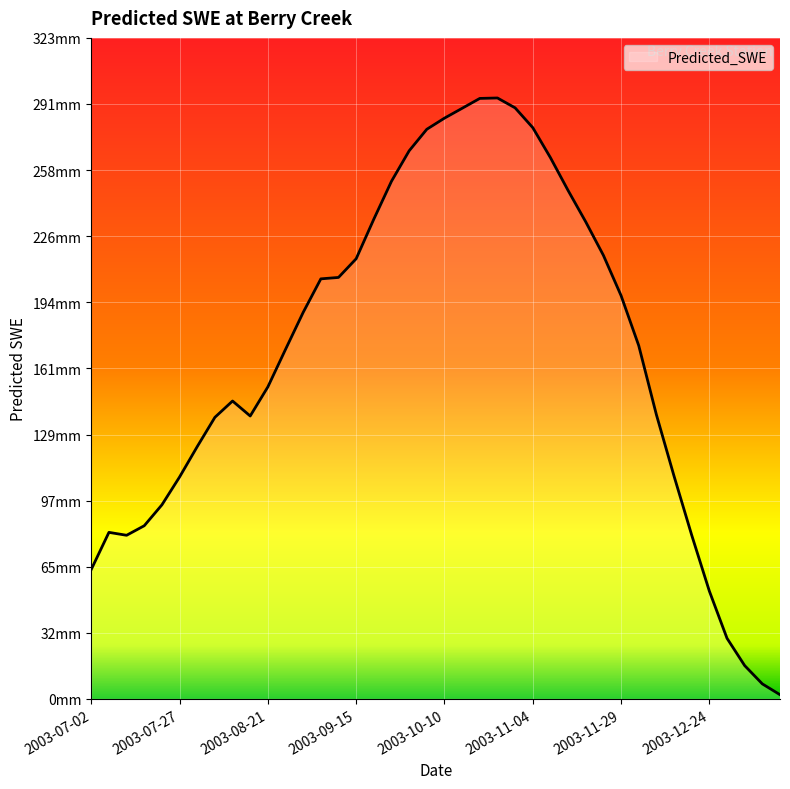

Does the chart have visible grid lines?

Yes